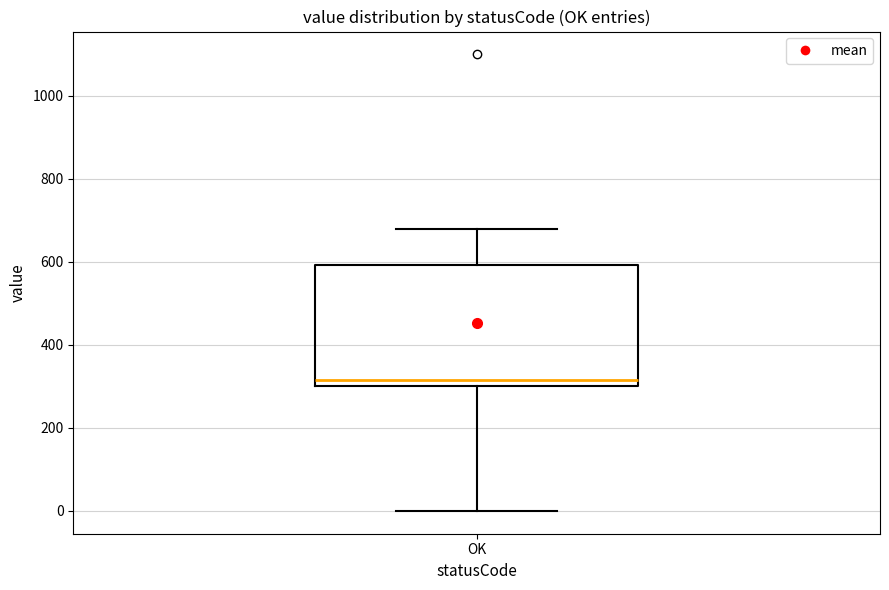

Read this box plot against the y-axis: the position of the median line, the range covered by the box, and the ends of both whiskers. The values are not printed on the chart, so give them approximately, as read against the axis.

median 320, box 300 to 600, whiskers 0 to 680